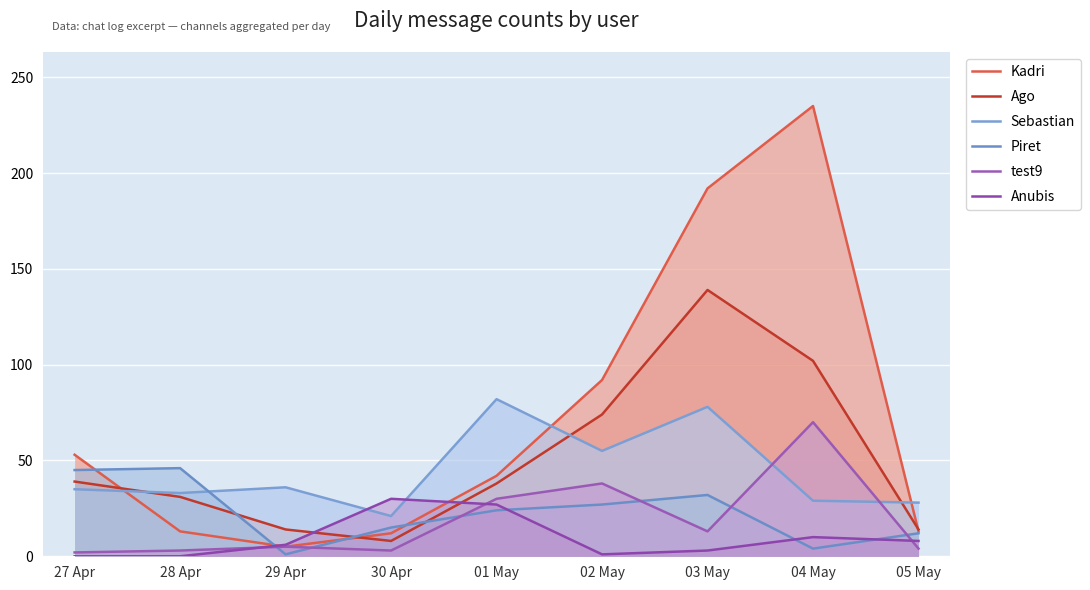

What is the label of the 1st point from the right?

05 May